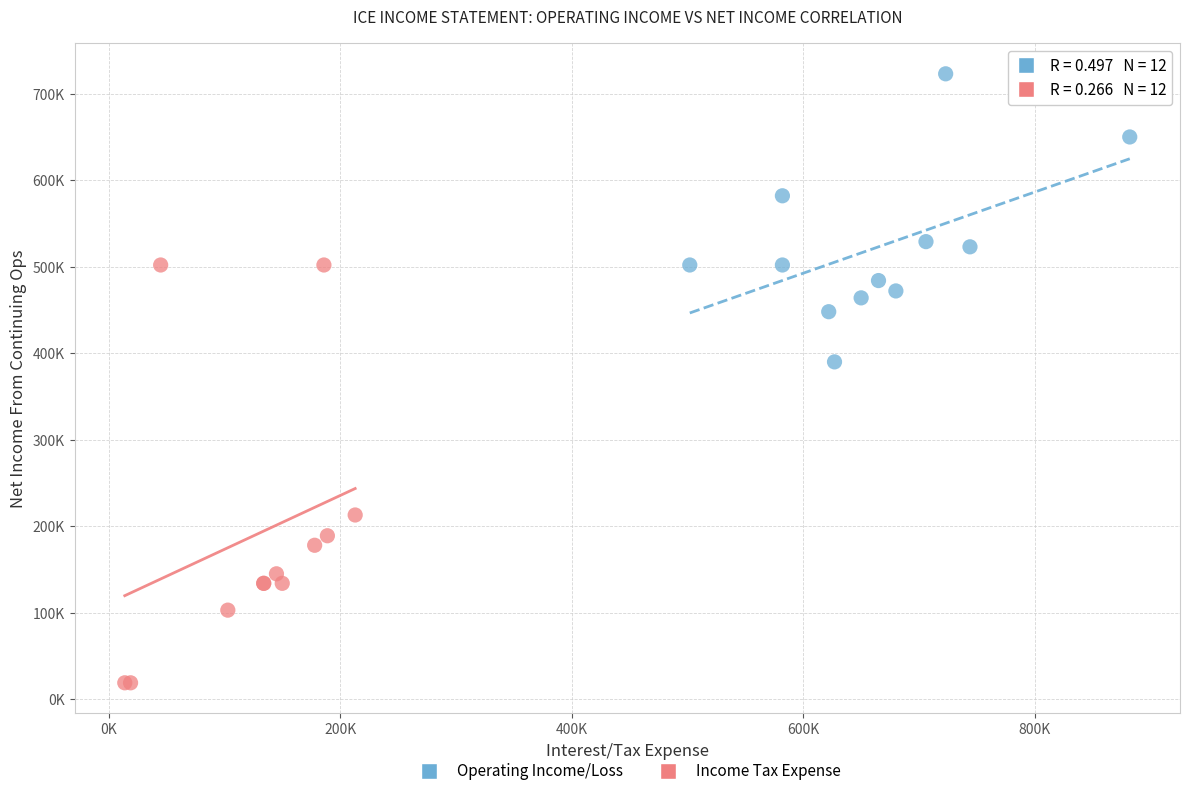

Which series contains the lowest Y value?

Income Tax Expense